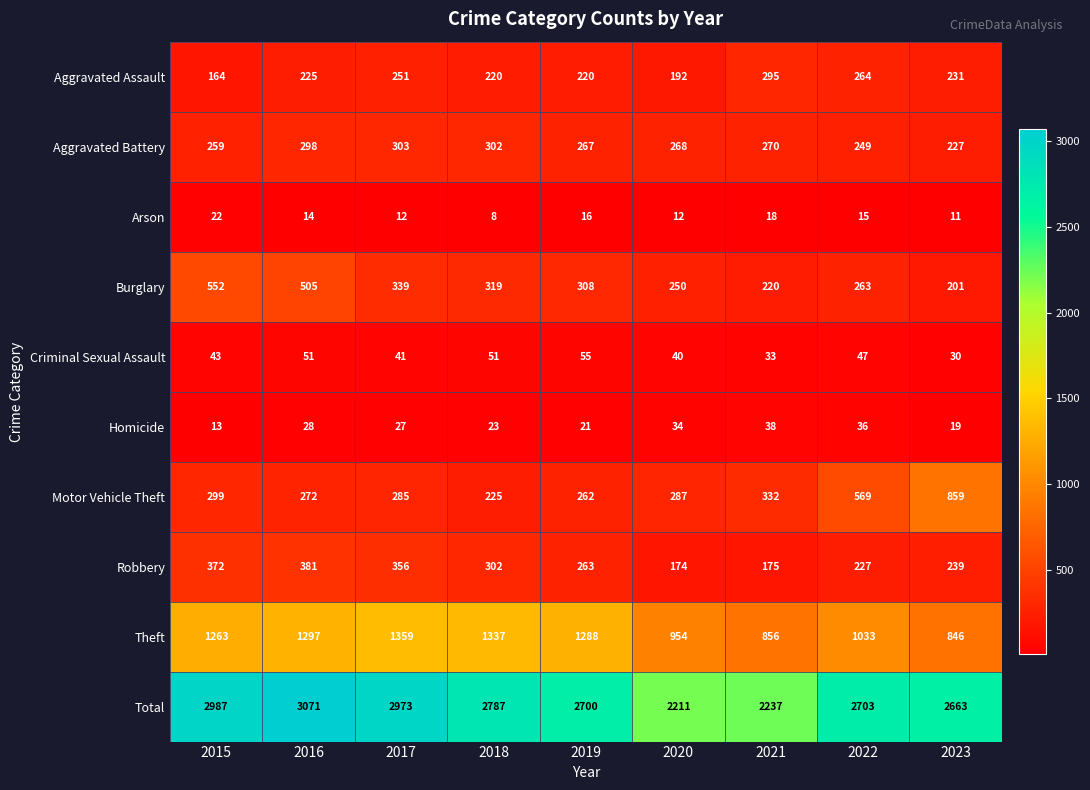

True or false: Homicide has a value of 34 at 2019.

False